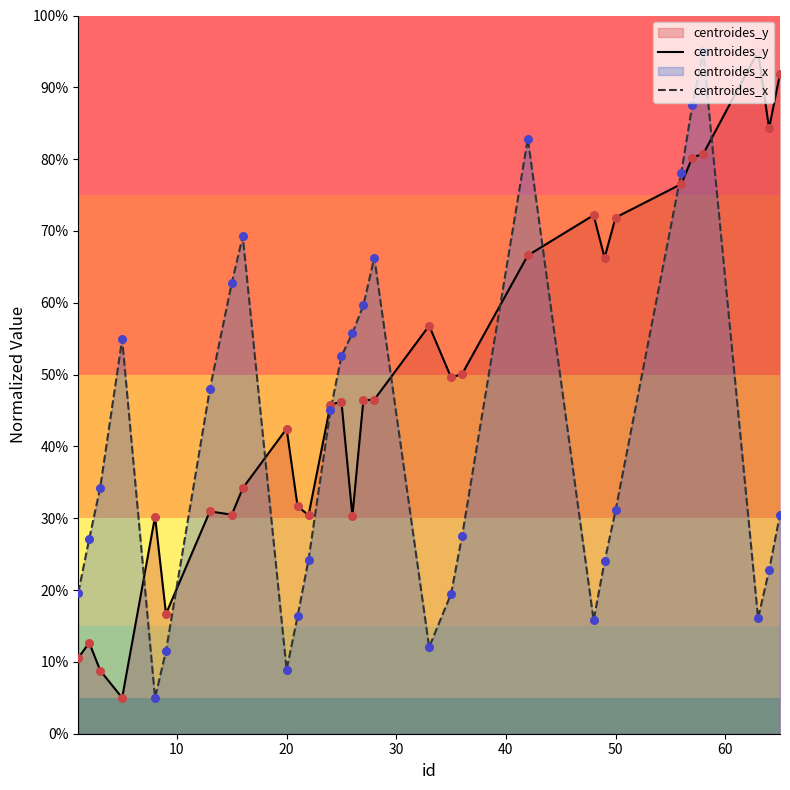

Which series has the largest Y range (max minus min)?

centroides_y